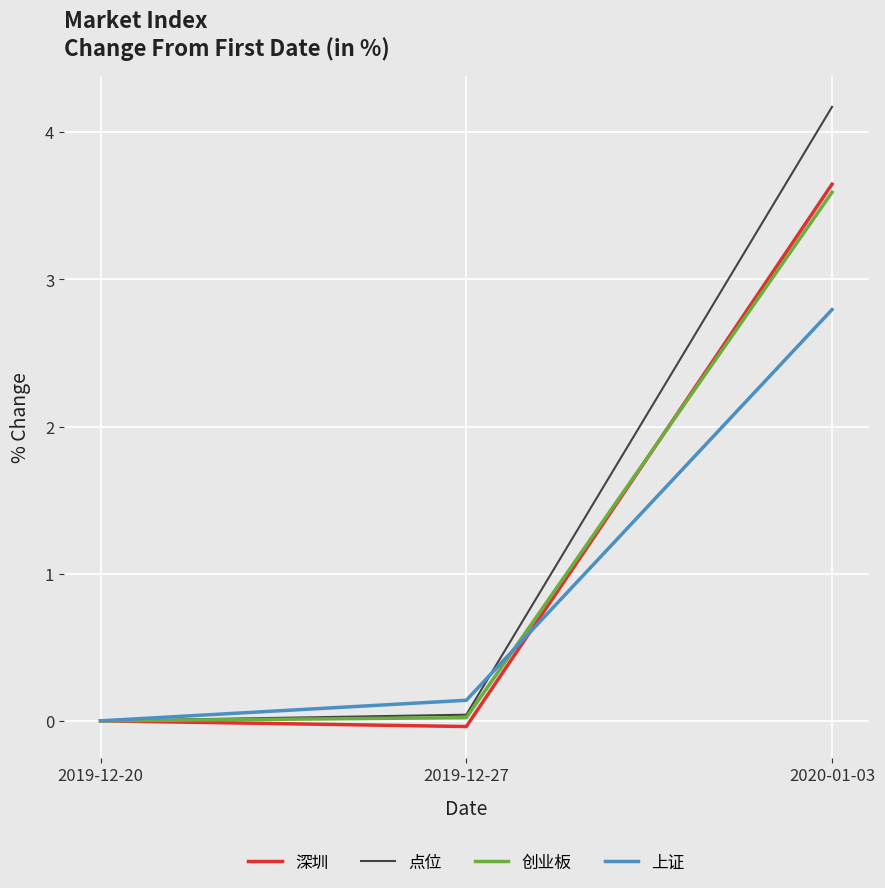

Which series has the largest total across all categories?

点位